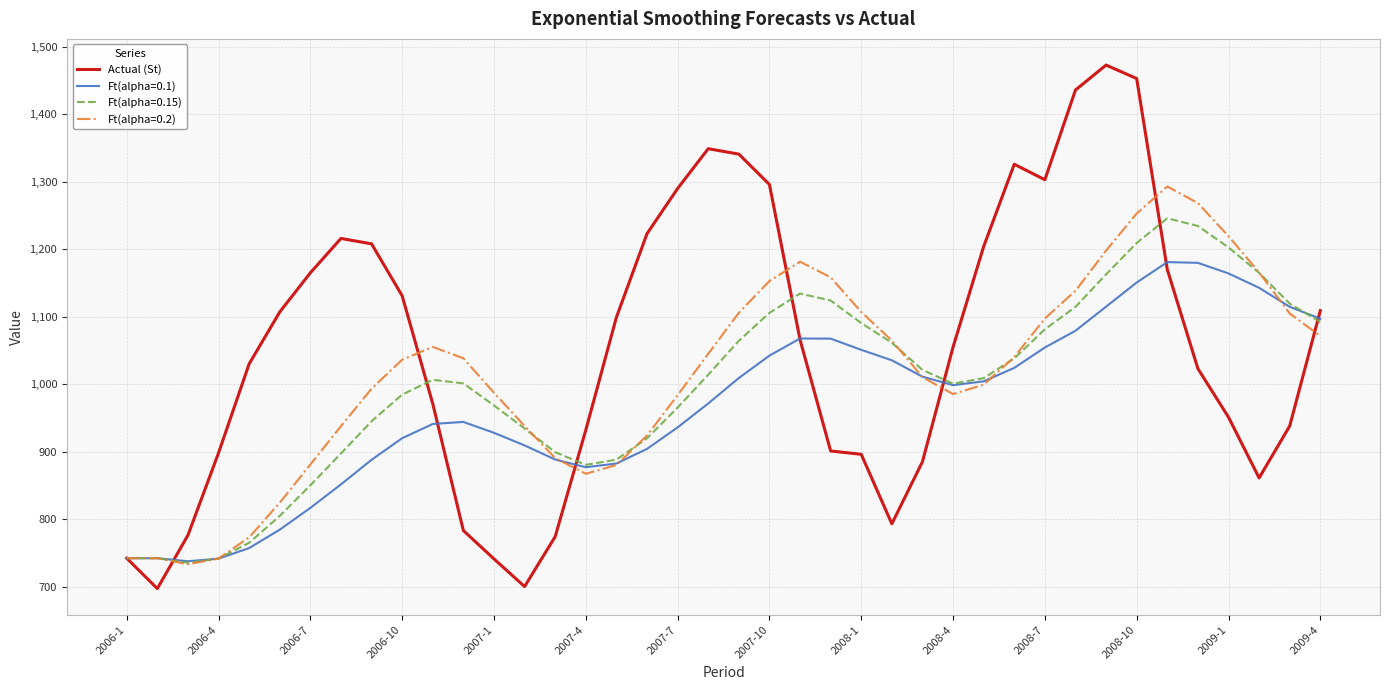

What is the maximum value for Ft(alpha=0.1)?

1180.9